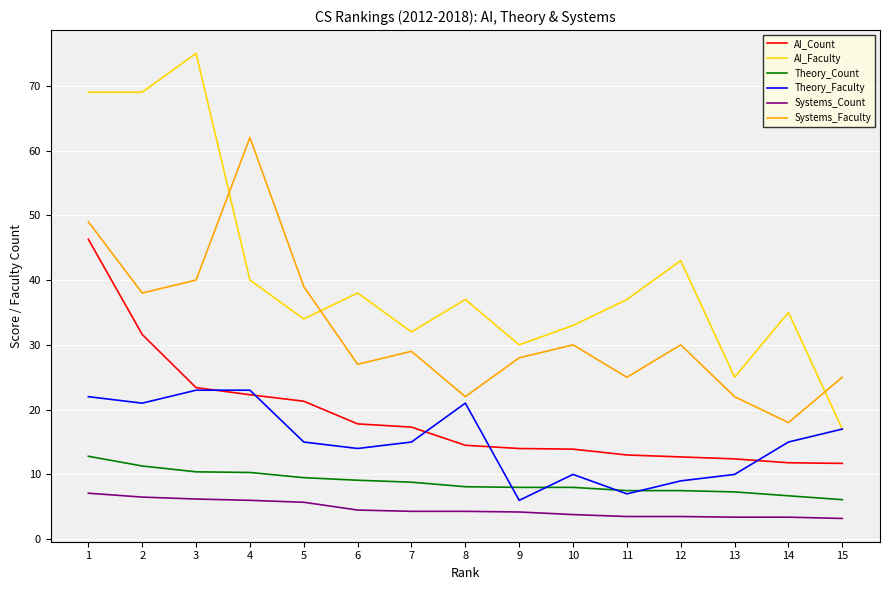

What is the minimum value shown in the chart?

3.2